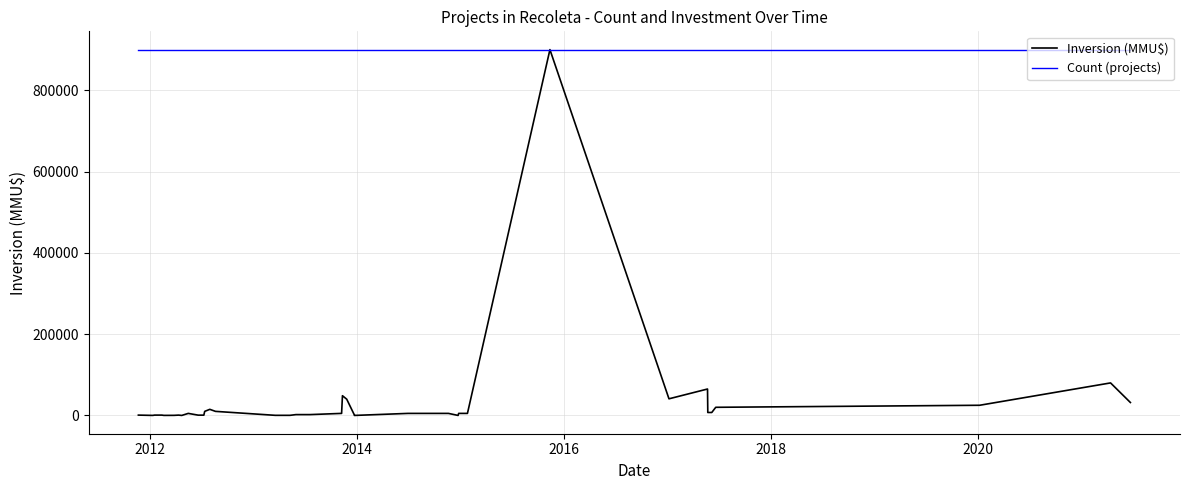

Is this an area chart (filled region under the line)?

No